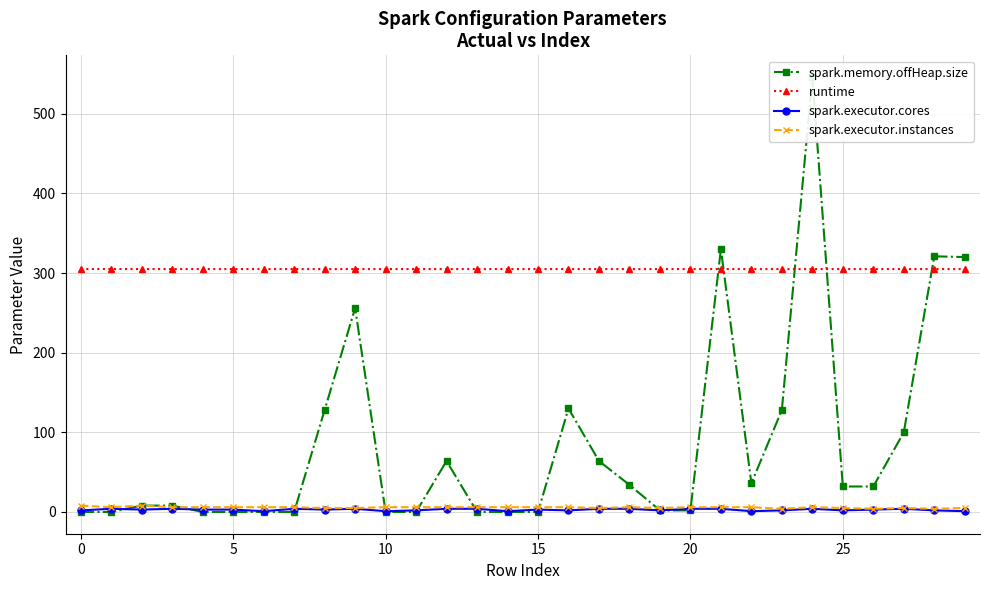

True or false: runtime and spark.executor.instances cross at least once.

False